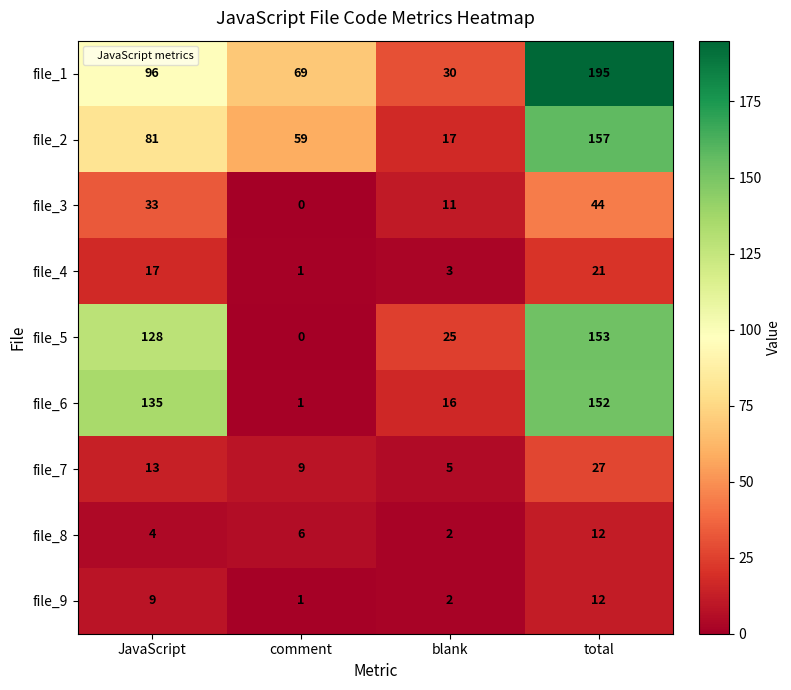

Which series has the largest total across all categories?

file_1